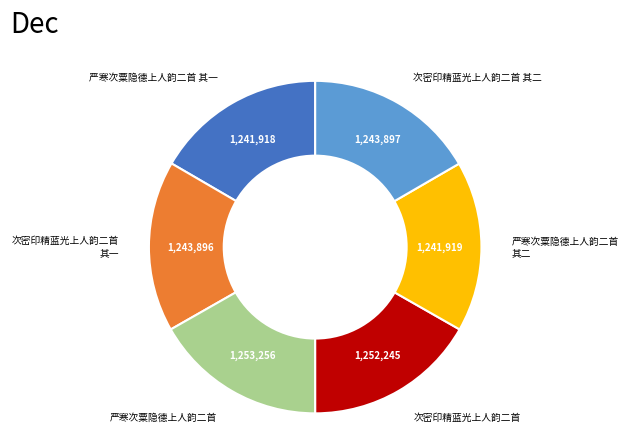

What is the ratio of the value at 严寒次粟隐德上人韵二首 to the value at 次密印精蓝光上人韵二首 其一?

1.0